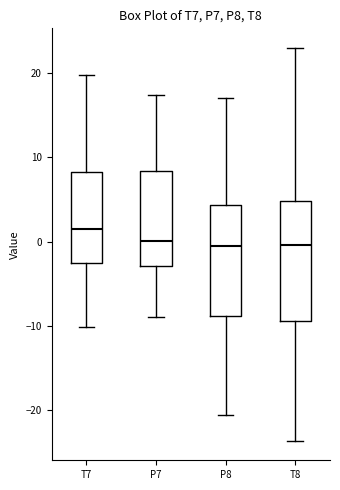

Where does the upper whisker of the box for P7 end on the y-axis? The values are not printed on the chart, so give them approximately, as read against the axis.

17